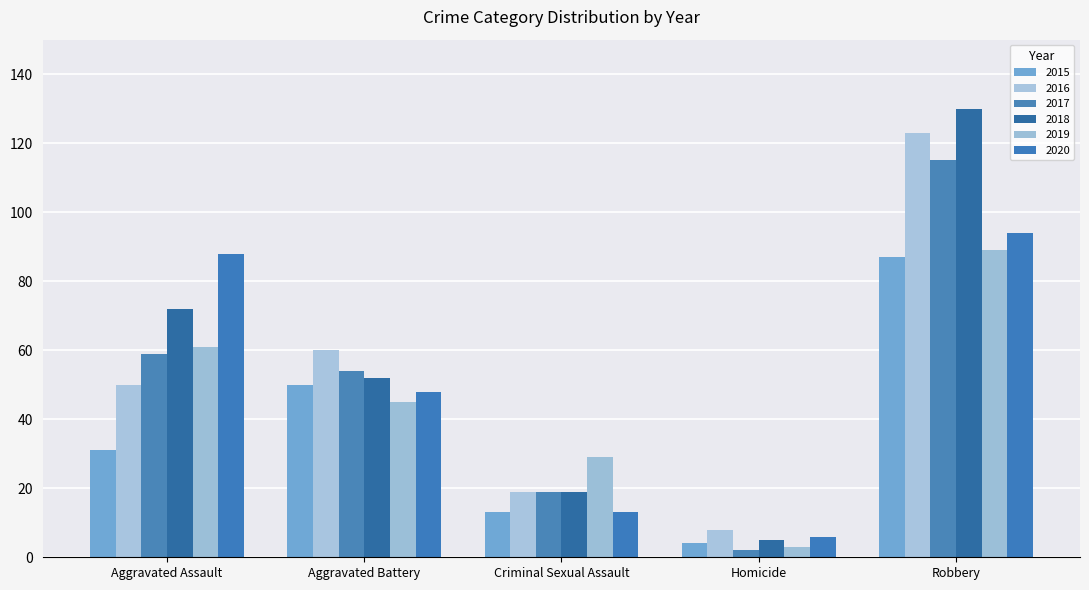

Are the bars horizontal?

No